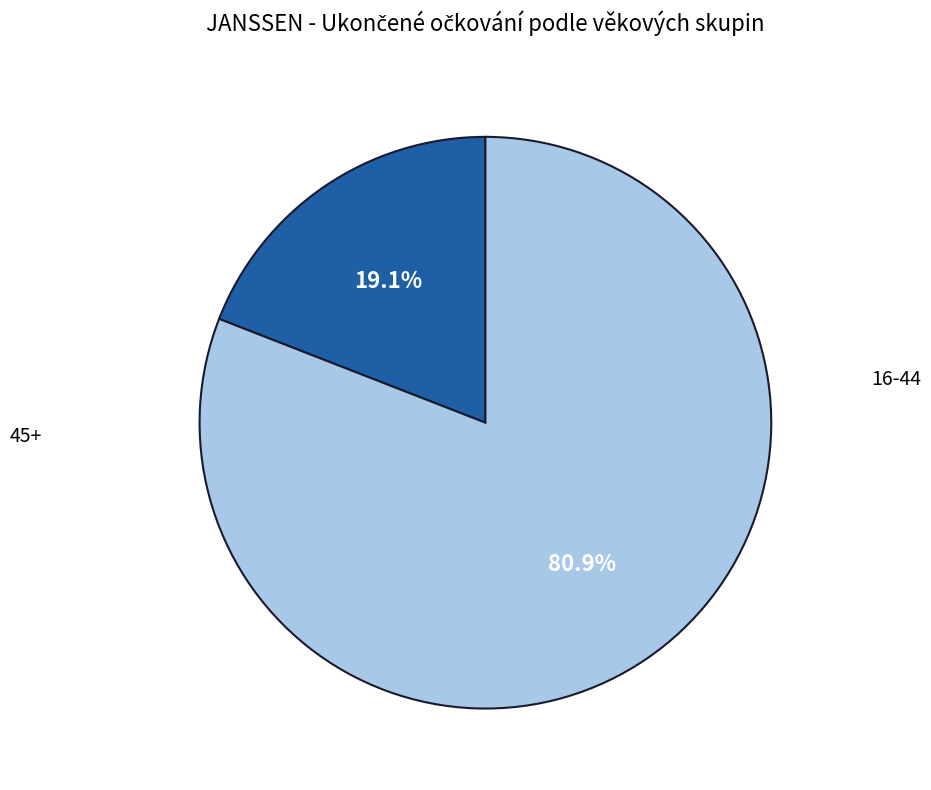

Is there any slice that represents more than half of the pie?

Yes